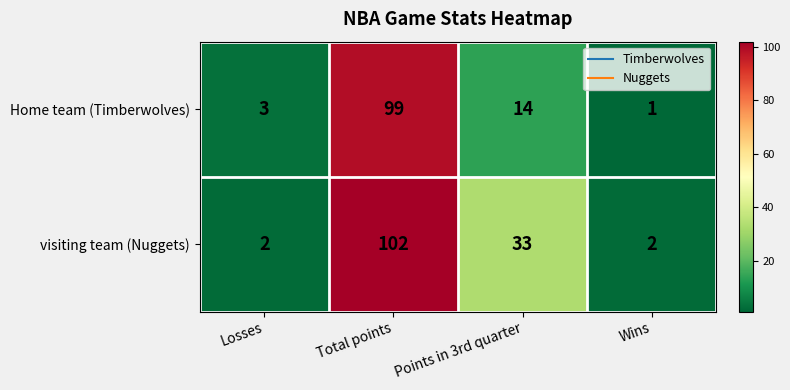

What is the greatest value displayed?

102